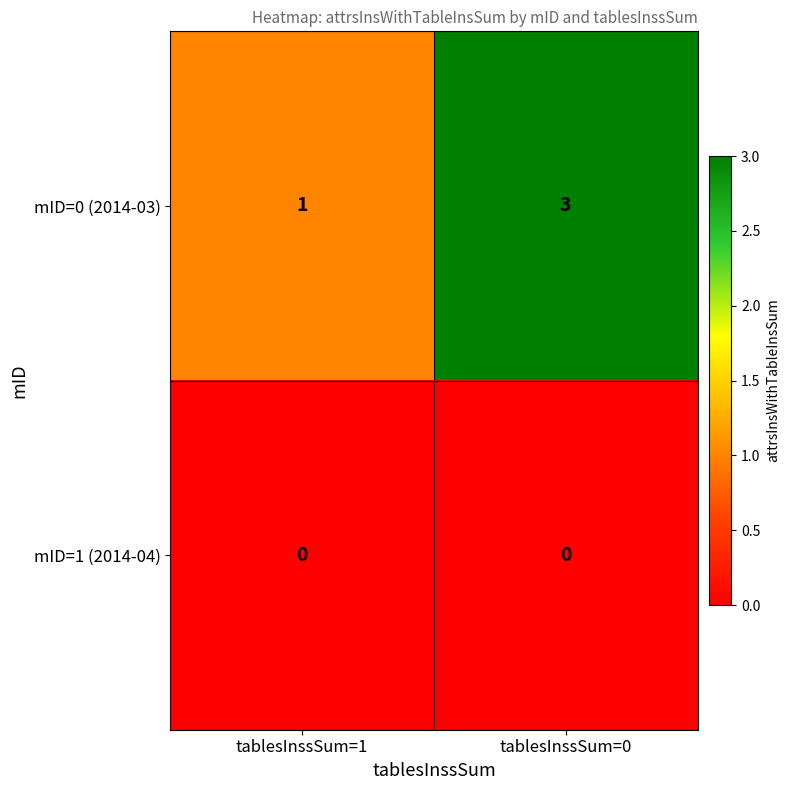

Reading left to right, list all the values displayed in this chart.

mID=0 (2014-03): 1	3
mID=1 (2014-04): 0	0